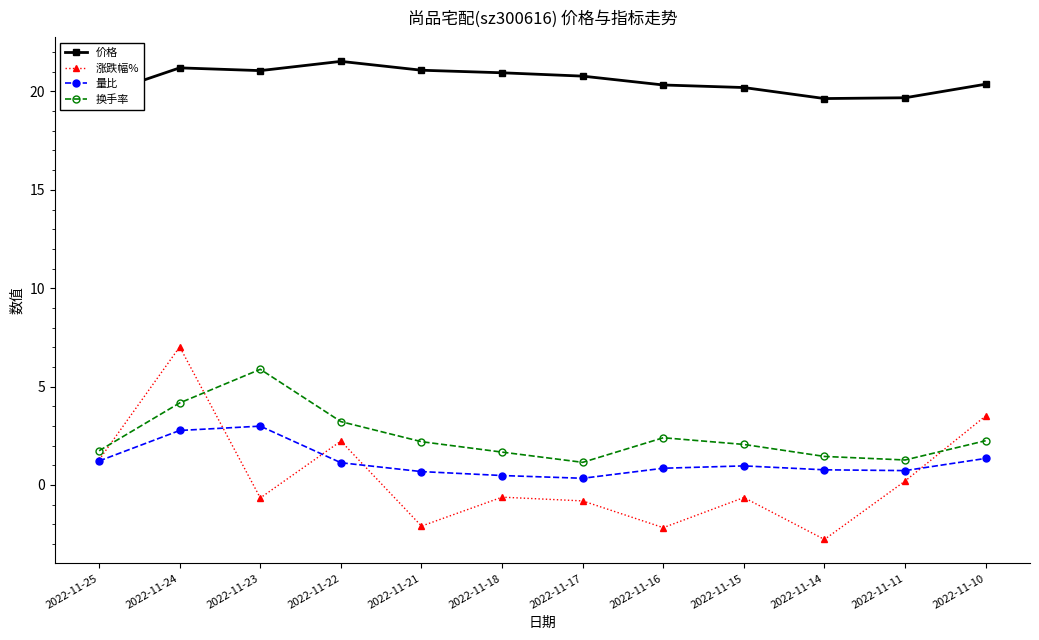

How many positive values does the 涨跌幅% series have?

5